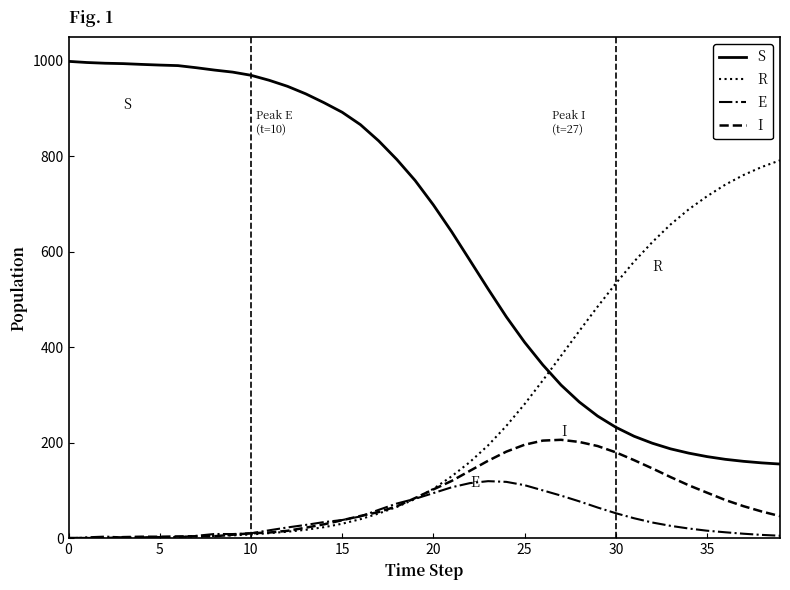

What is the lowest value of the S series?

155.8